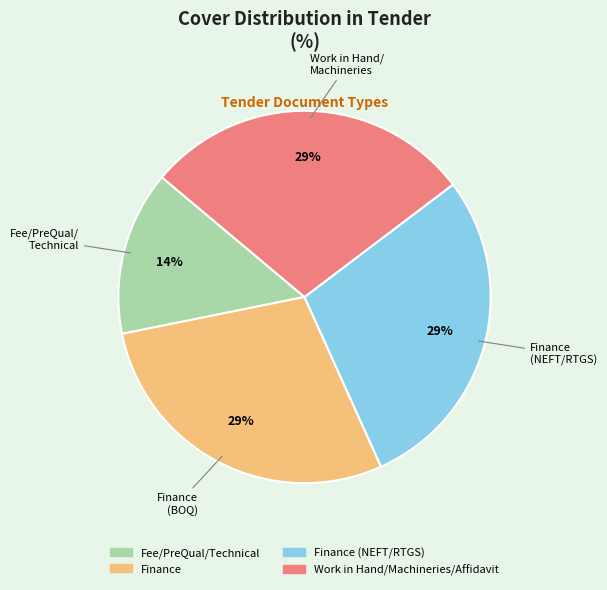

Is there a majority slice in this chart?

No